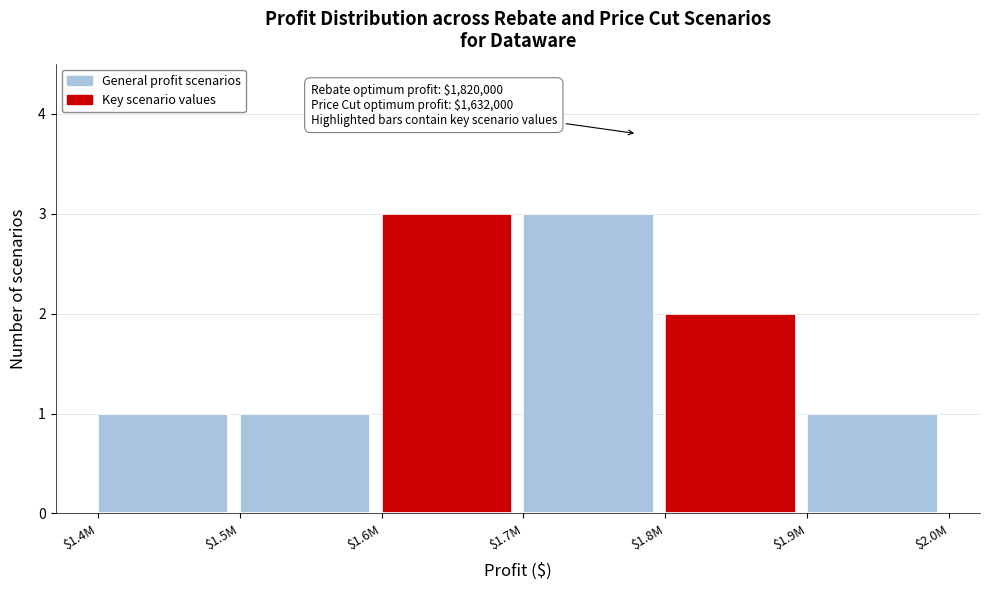

Reading right to left, extract all data points from this chart.

1	2	3	3	1	1